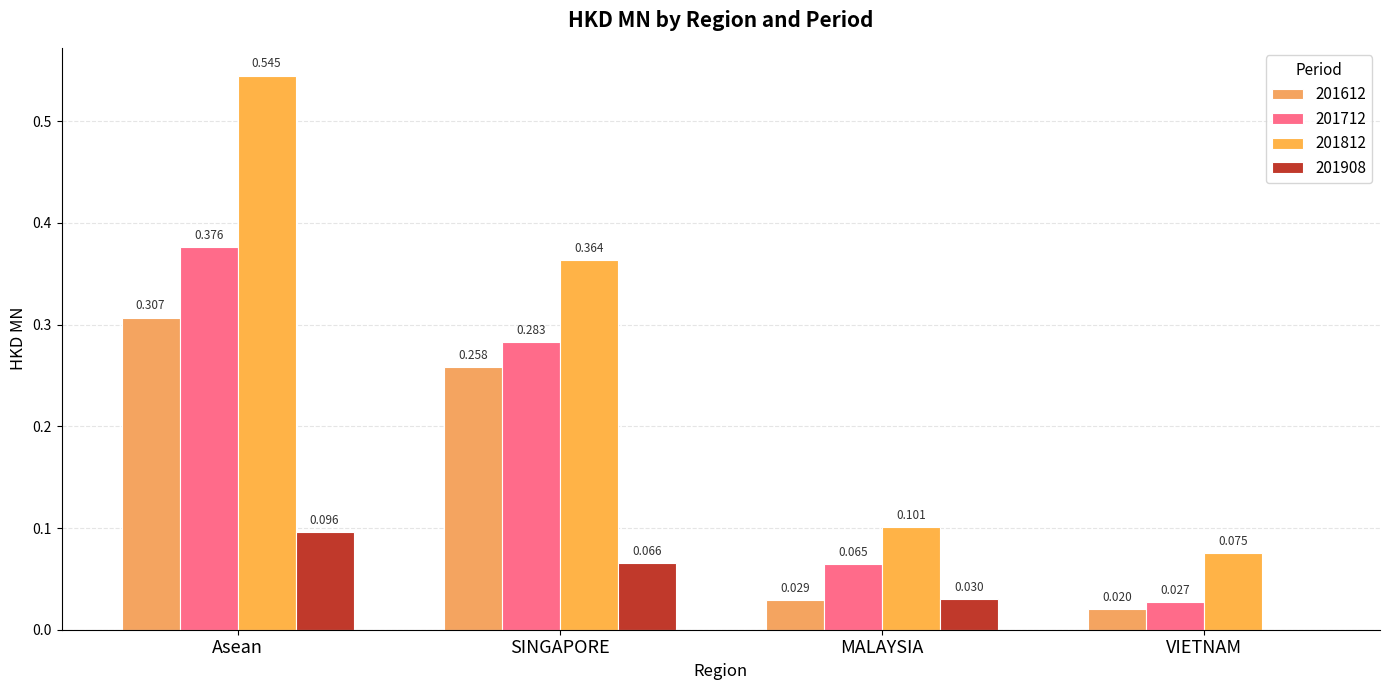

Does the chart contain stacked bars?

No